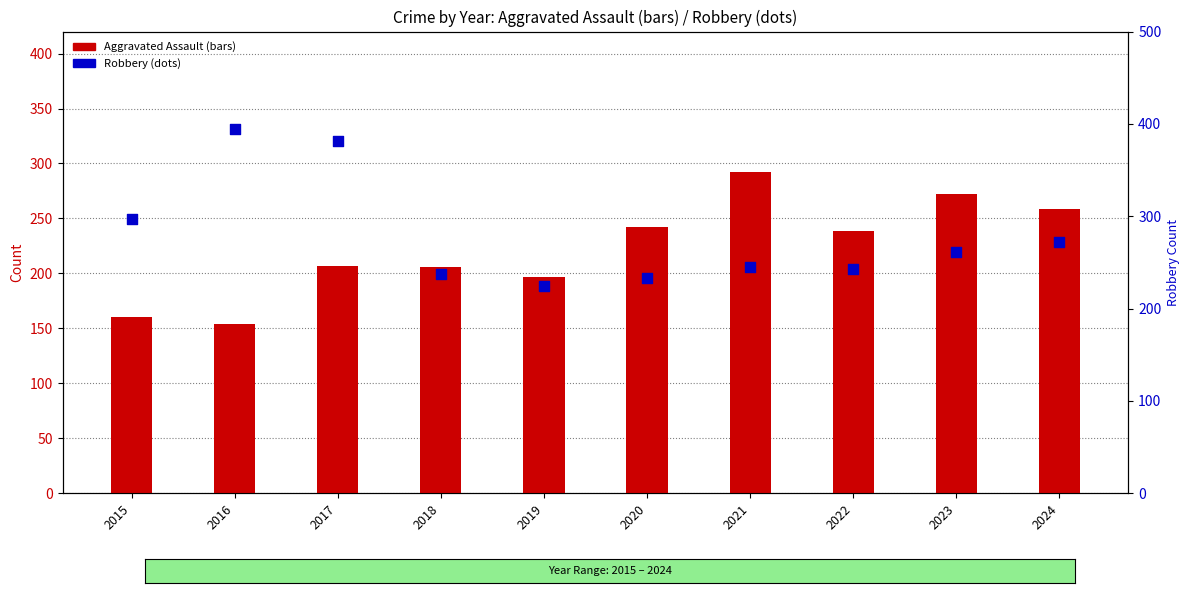

Which series reaches the minimum Y coordinate?

Homicide